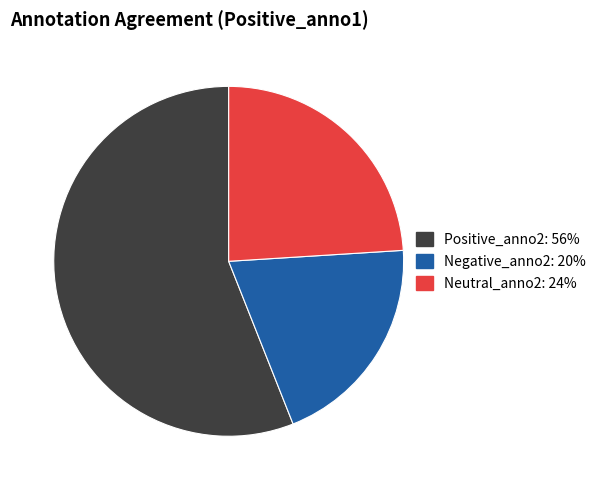

Count the number of slices in the pie.

3